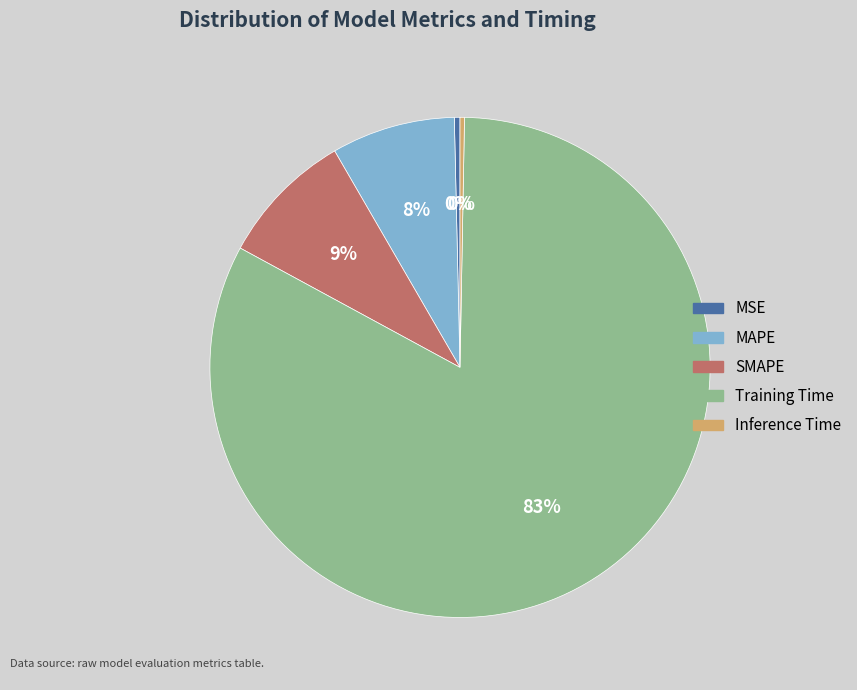

Which slice is the largest?

Training Time